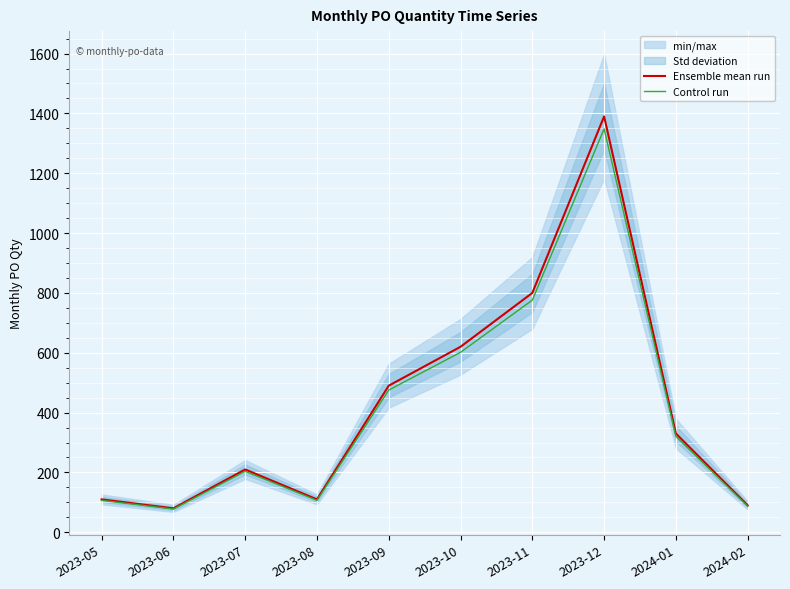

Is the value of Ensemble mean run at 2023-06 greater than the value of Control run at 2023-05?

No